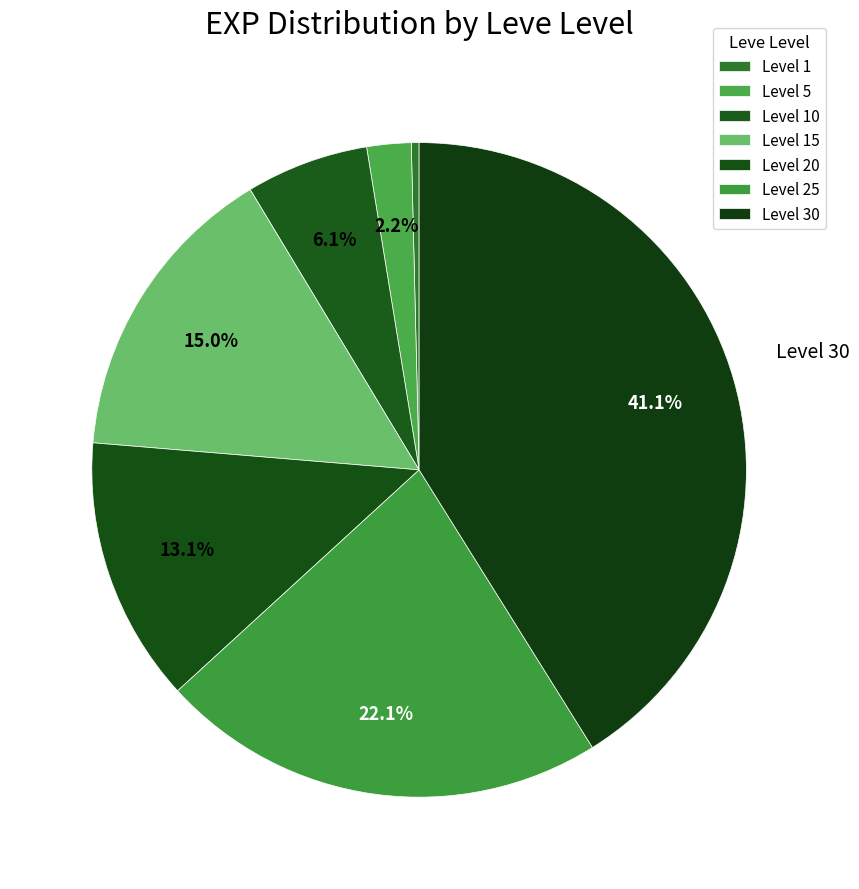

To the nearest percent, what is the difference between the Level 20 and Level 10 slice percentages?

7%